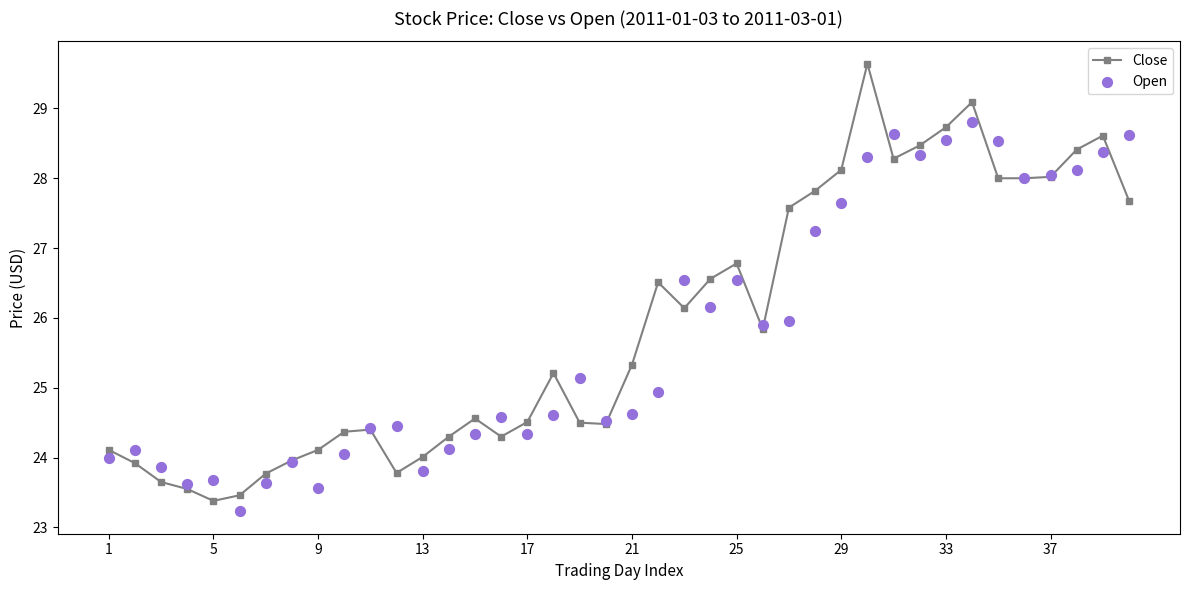

Which series reaches the maximum Y coordinate?

Close